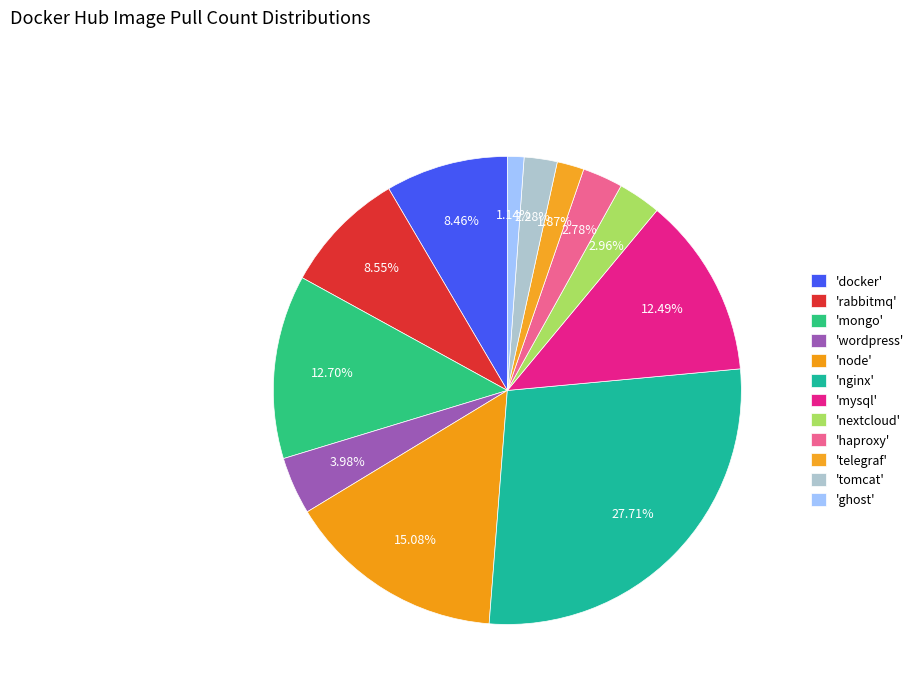

How many segments does this pie chart have?

12